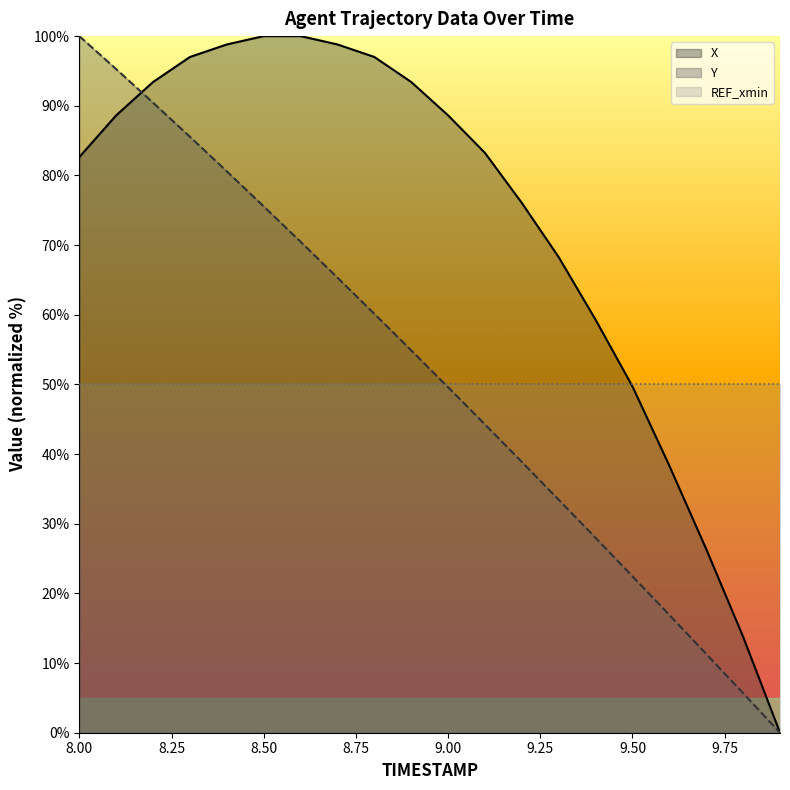

What are all the series names shown in the legend?

X, Y, REF_xmin